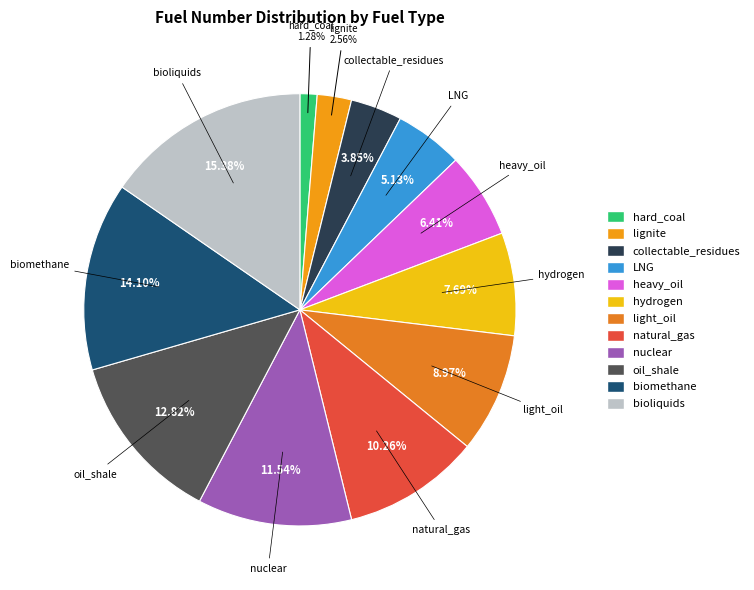

Does bioliquids account for over 50% of the chart?

No